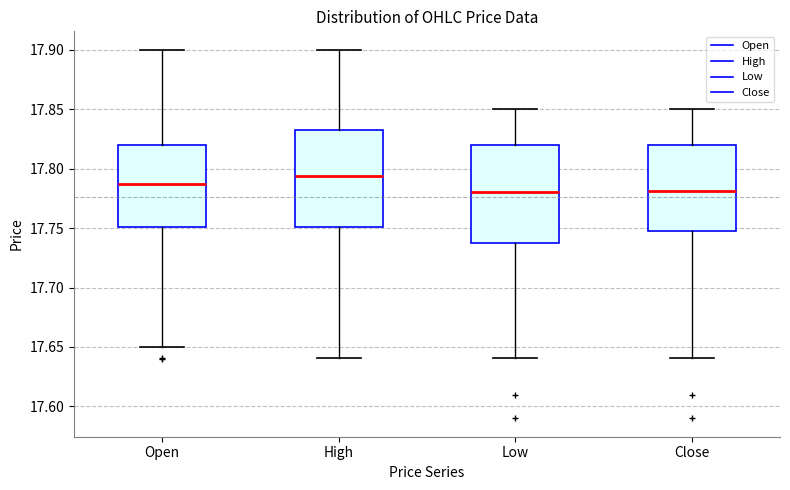

Reading left to right, read every box against the y-axis: the position of its median line, the range the box covers, and the ends of its whiskers. The values are not printed on the chart, so give them approximately, as read against the axis.

Open: median 17.790, box 17.750 to 17.820, whiskers 17.650 to 17.900
High: median 17.795, box 17.750 to 17.835, whiskers 17.640 to 17.900
Low: median 17.780, box 17.740 to 17.820, whiskers 17.640 to 17.850
Close: median 17.780, box 17.750 to 17.820, whiskers 17.640 to 17.850